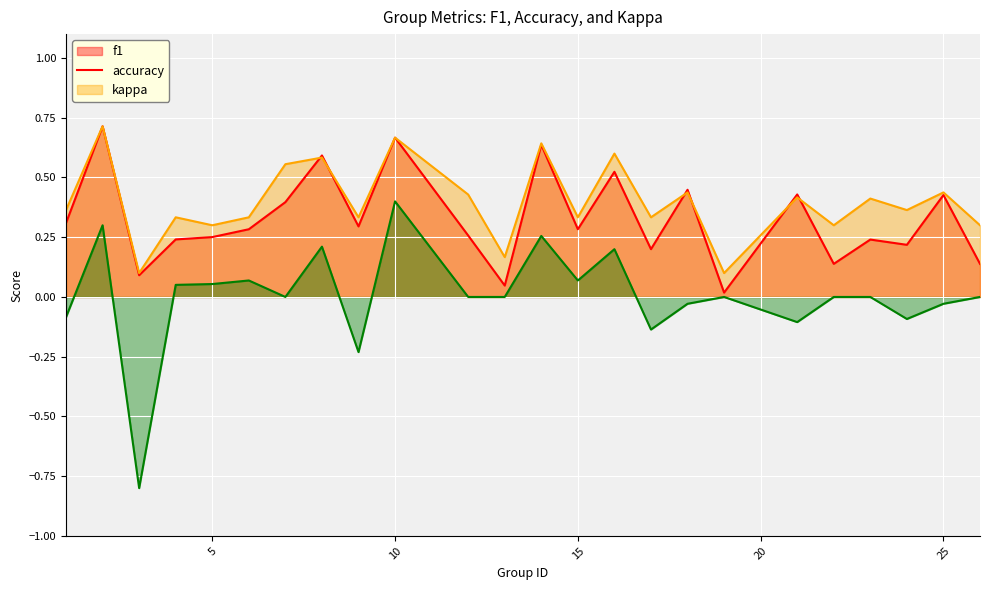

How many series are shown in this chart?

3